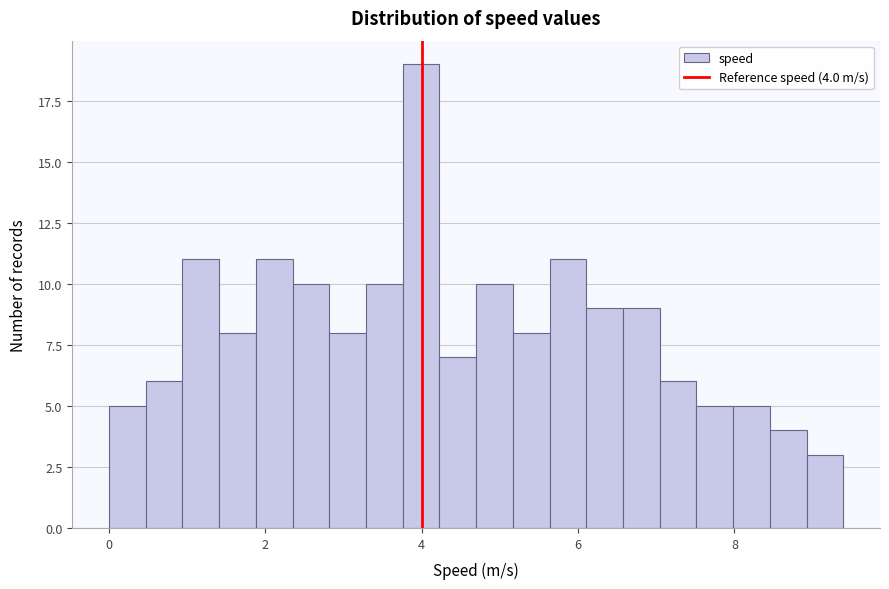

Read against the x-axis, roughly where is the centre of the tallest bar?

4.0